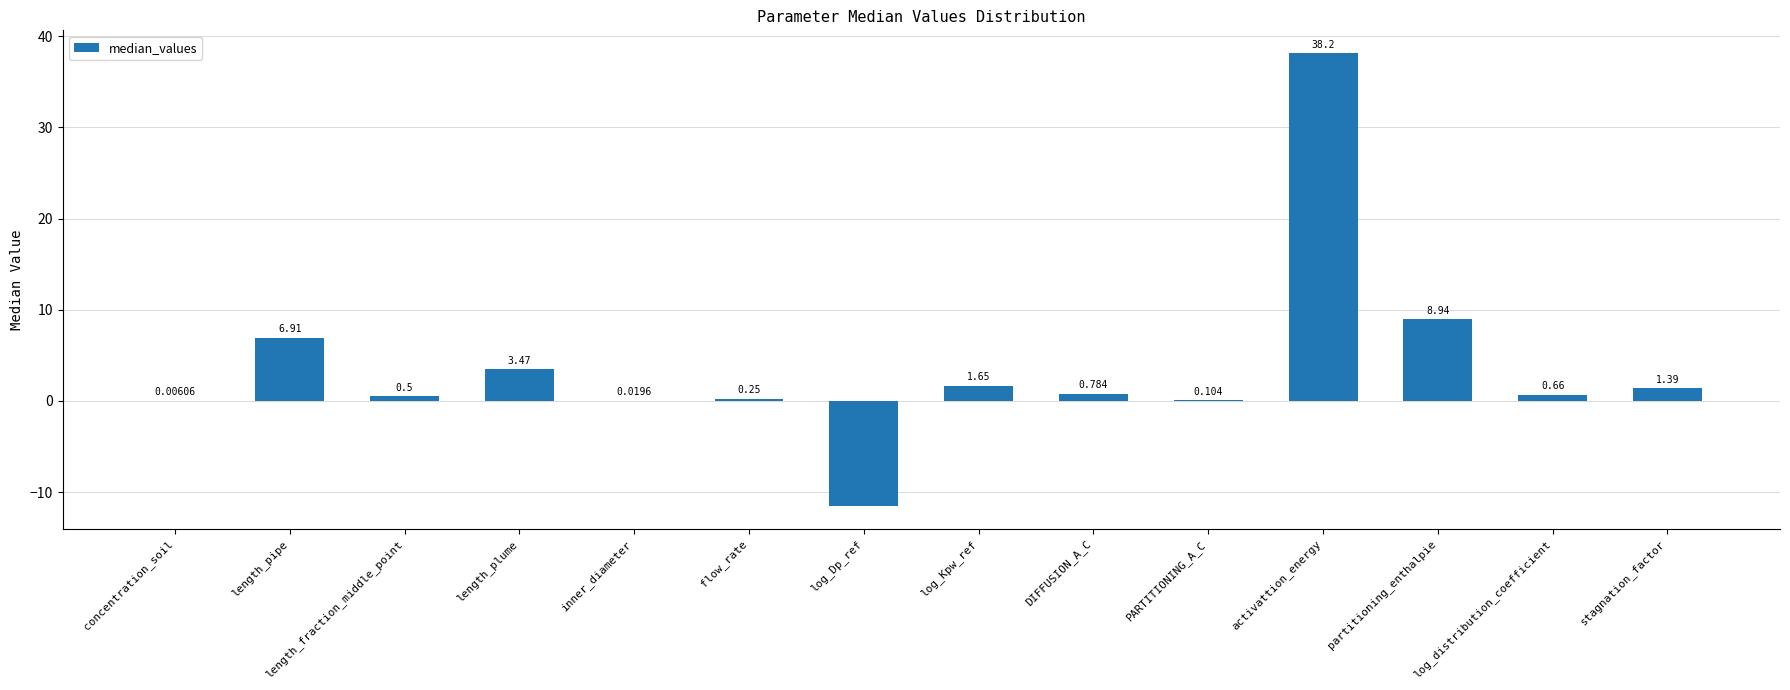

Which has a higher value, activattion_energy or log_distribution_coefficient?

activattion_energy